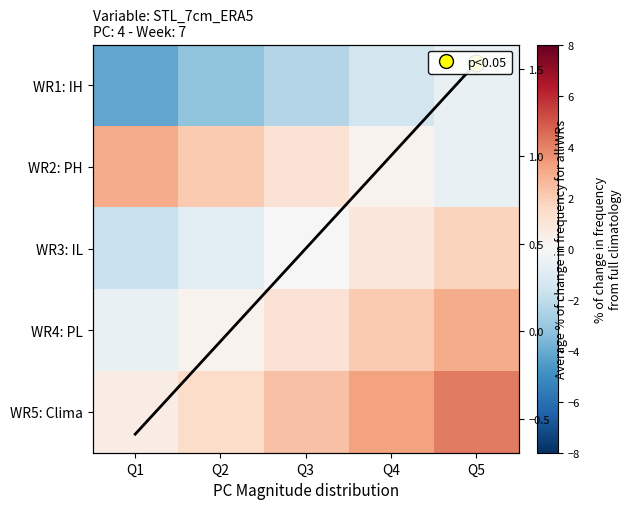

Which series has the largest total across all categories?

WR5: Clima